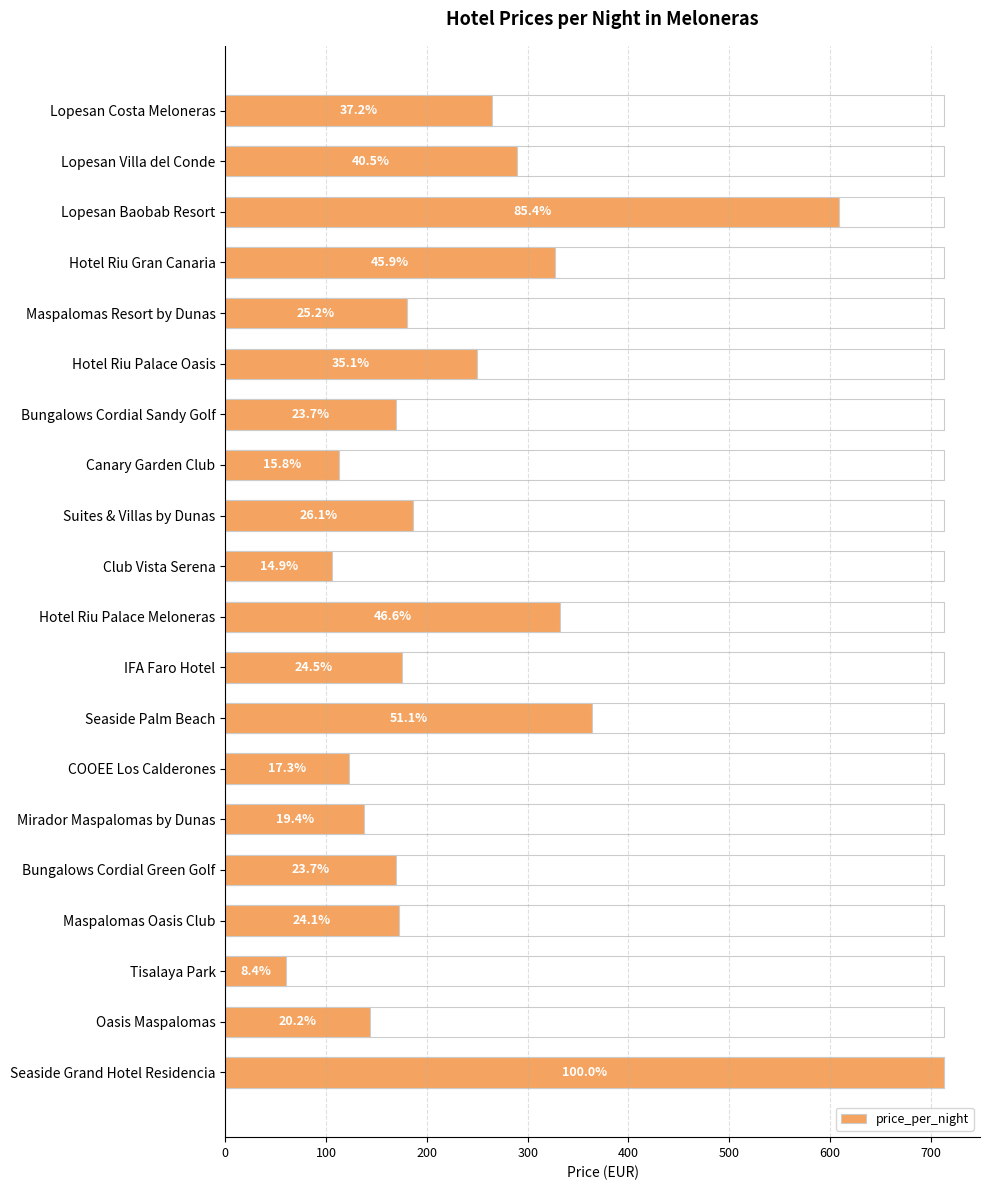

Reading left to right, transcribe all the data shown in this chart.

265	289	609	327	180	250	169	113	186	106	332	175	364	123	138	169	172	60	144	713